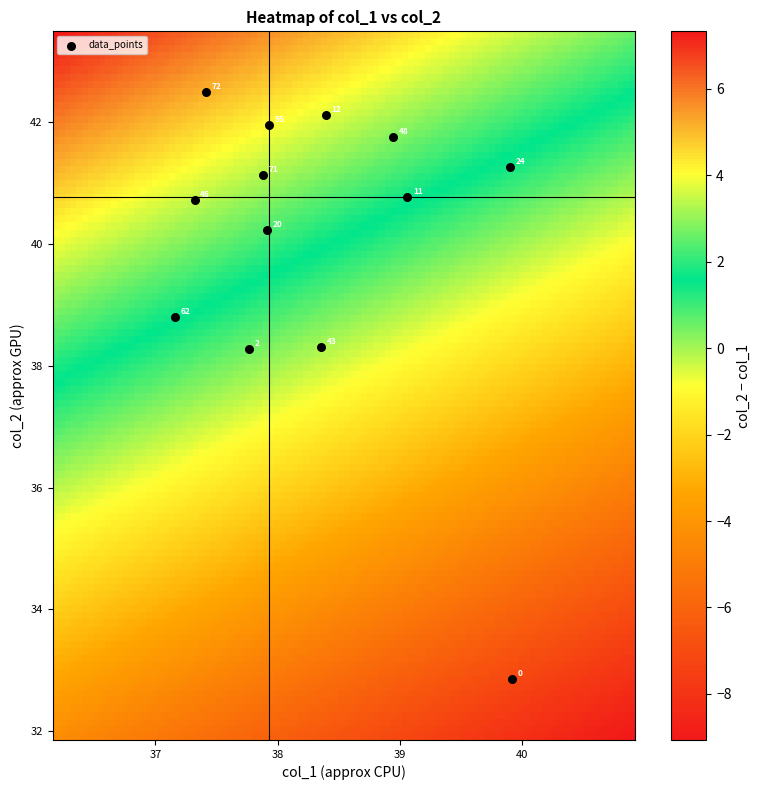

What is the range of Y values (max minus min)?

9.6